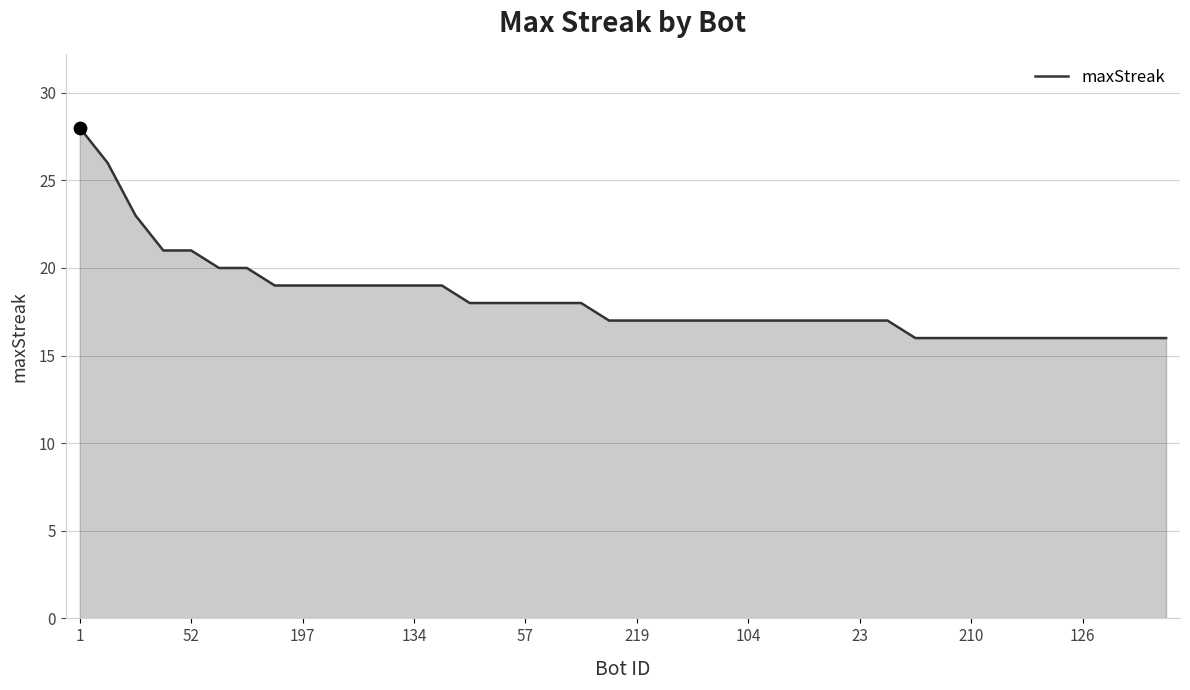

What is the difference between the maximum and minimum values?

12